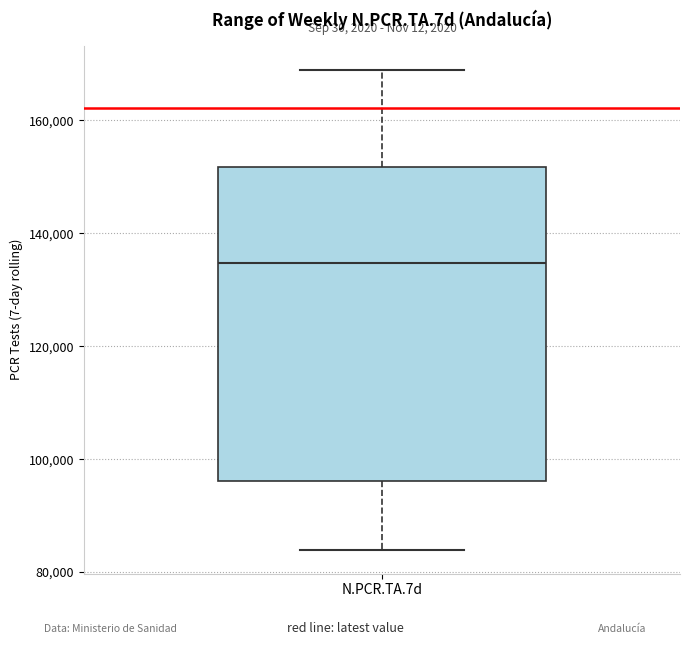

Transcribe this box plot: give where the median line is, the range the box spans, and where the two whiskers end, as read against the y-axis. The values are not printed on the chart, so give them approximately, as read against the axis.

median 134000, box 96000 to 152000, whiskers 84000 to 168000